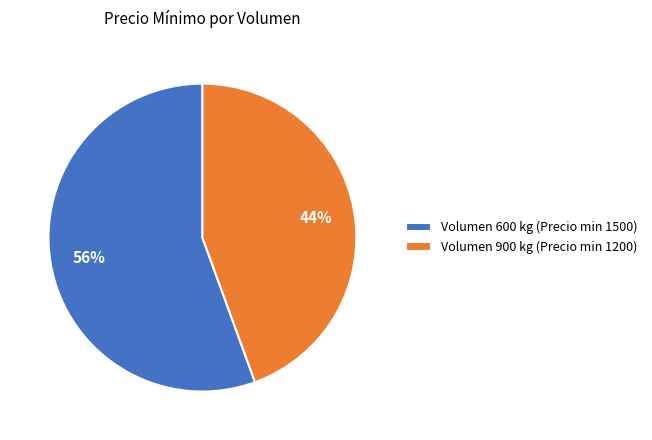

How many segments does this pie chart have?

2